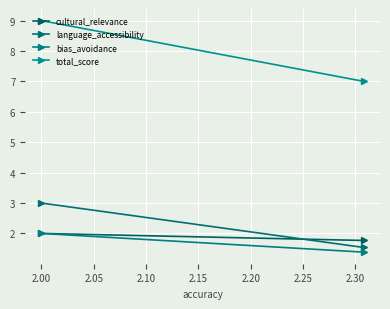

Reading right to left, list all the values displayed in this chart.

cultural_relevance: 1.8	2.0
language_accessibility: 1.5	3.0
bias_avoidance: 1.4	2.0
total_score: 7.0	9.0